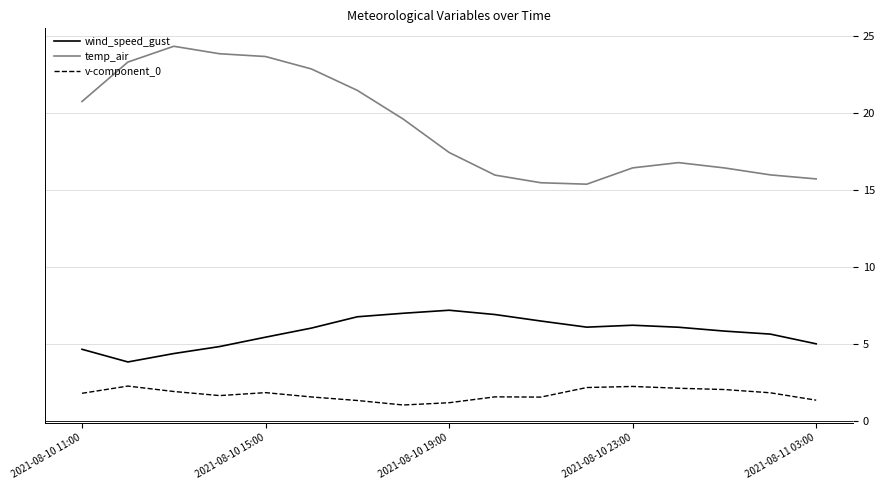

True or false: v-component_0 and wind_speed_gust intersect in this chart.

False